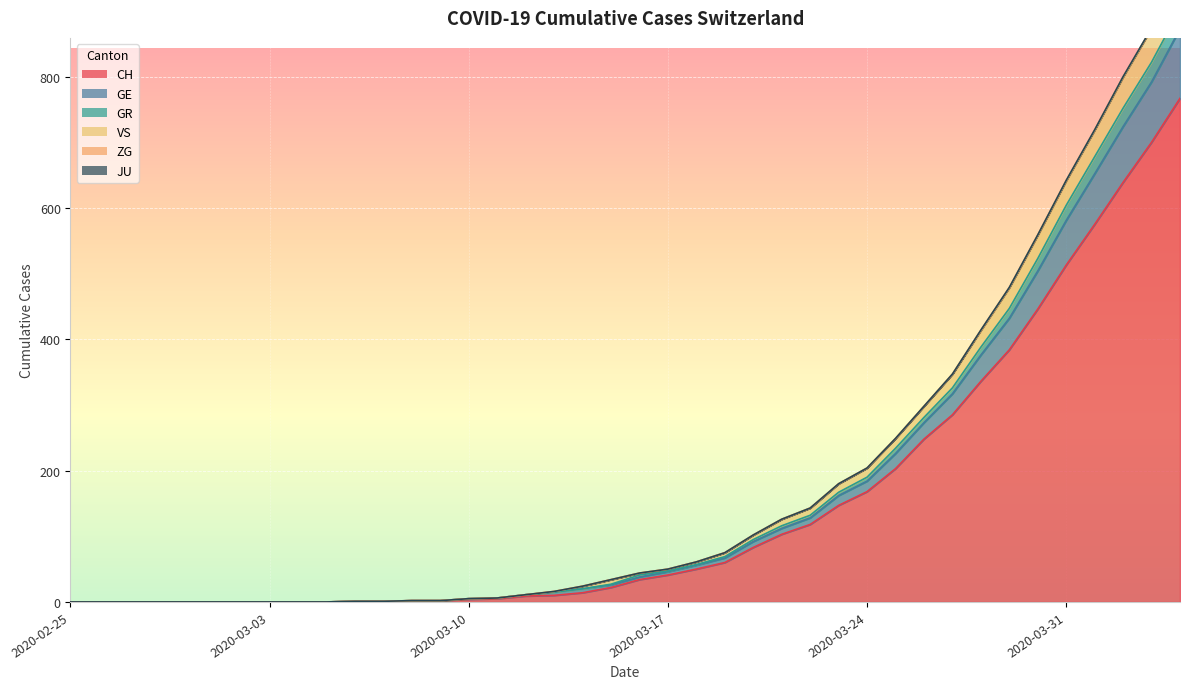

True or false: GR and GE cross at least once.

False